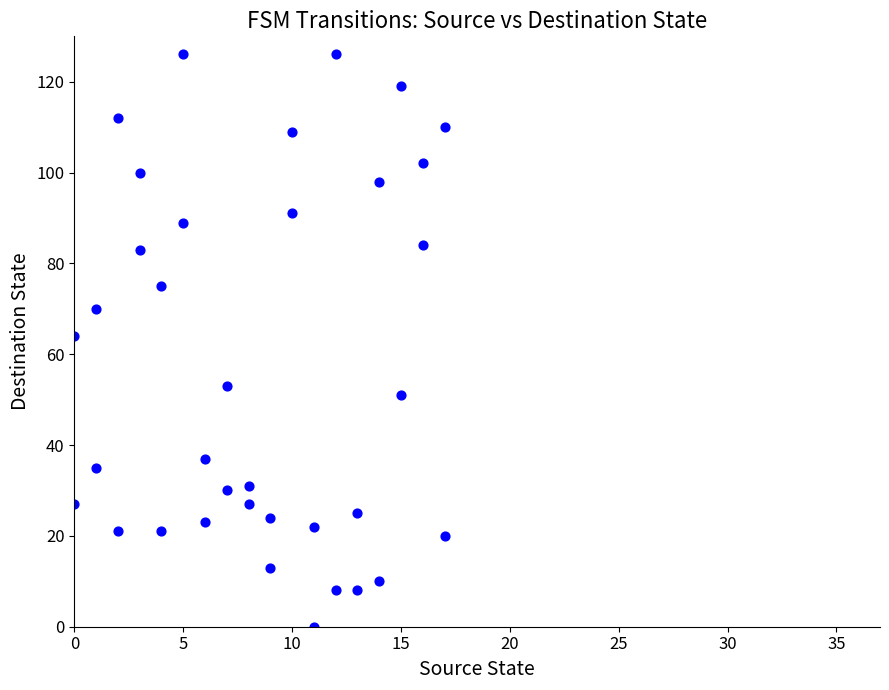

What is the range of Y values (max minus min)?

126